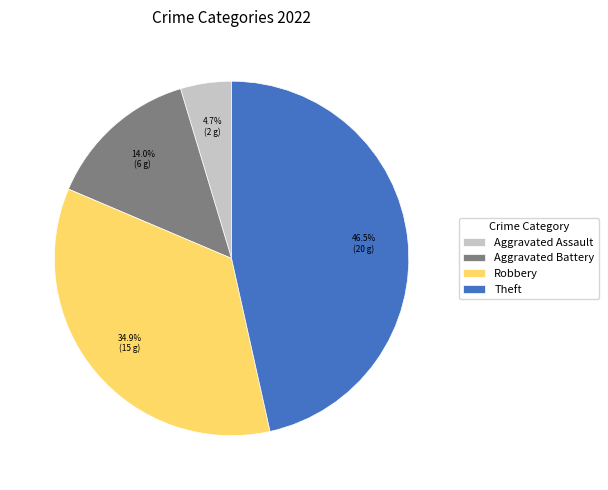

Rank the categories by value from lowest to highest.

Aggravated Assault, Aggravated Battery, Robbery, Theft